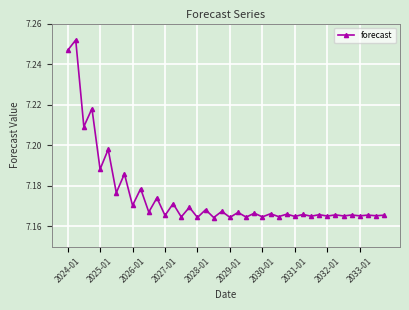

How many categories are shown in the chart?

40